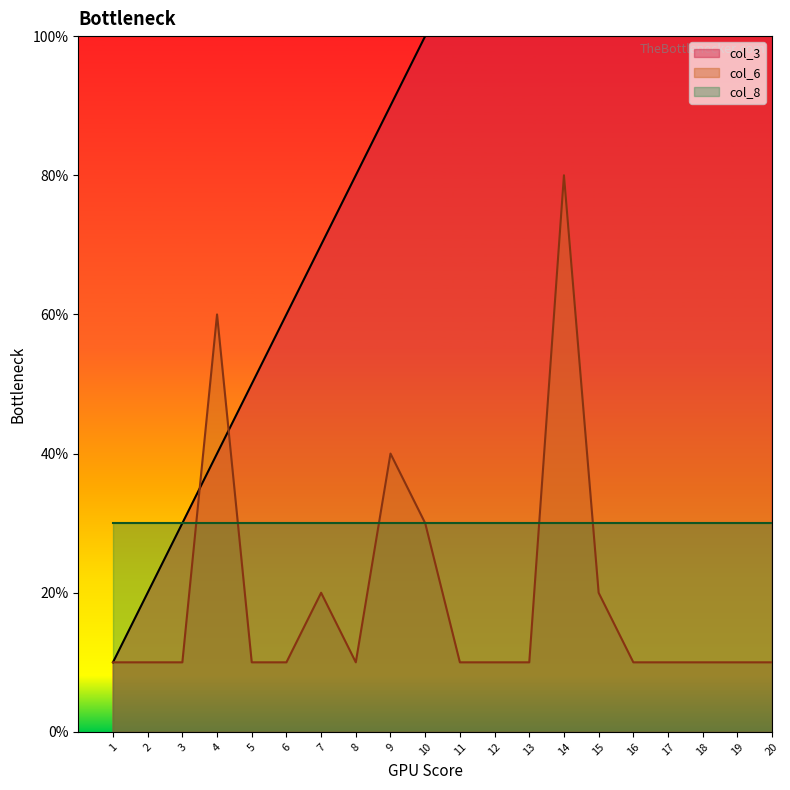

Count the number of categories in the chart.

20